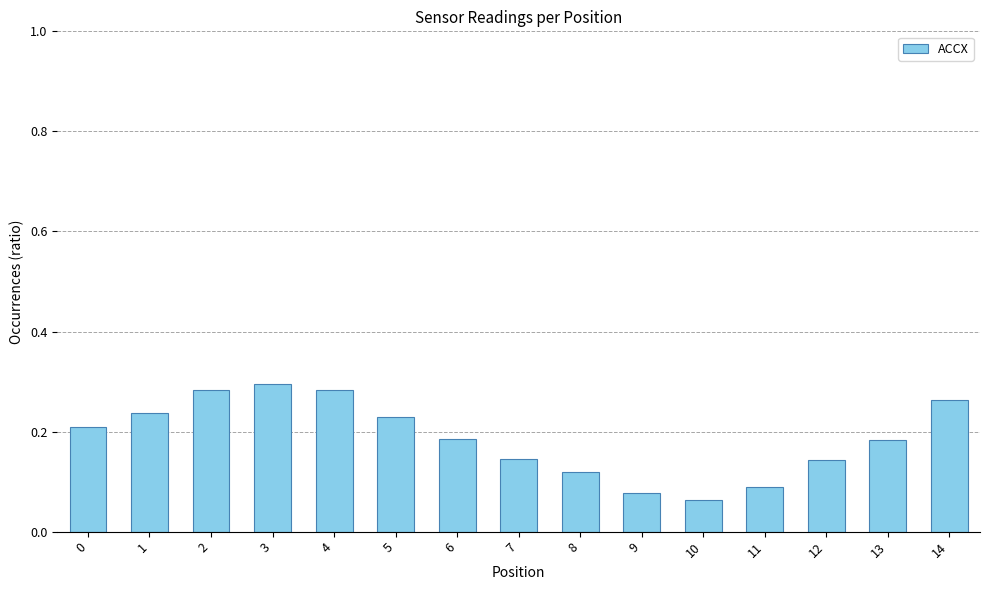

How many values are between 0 and 1?

15